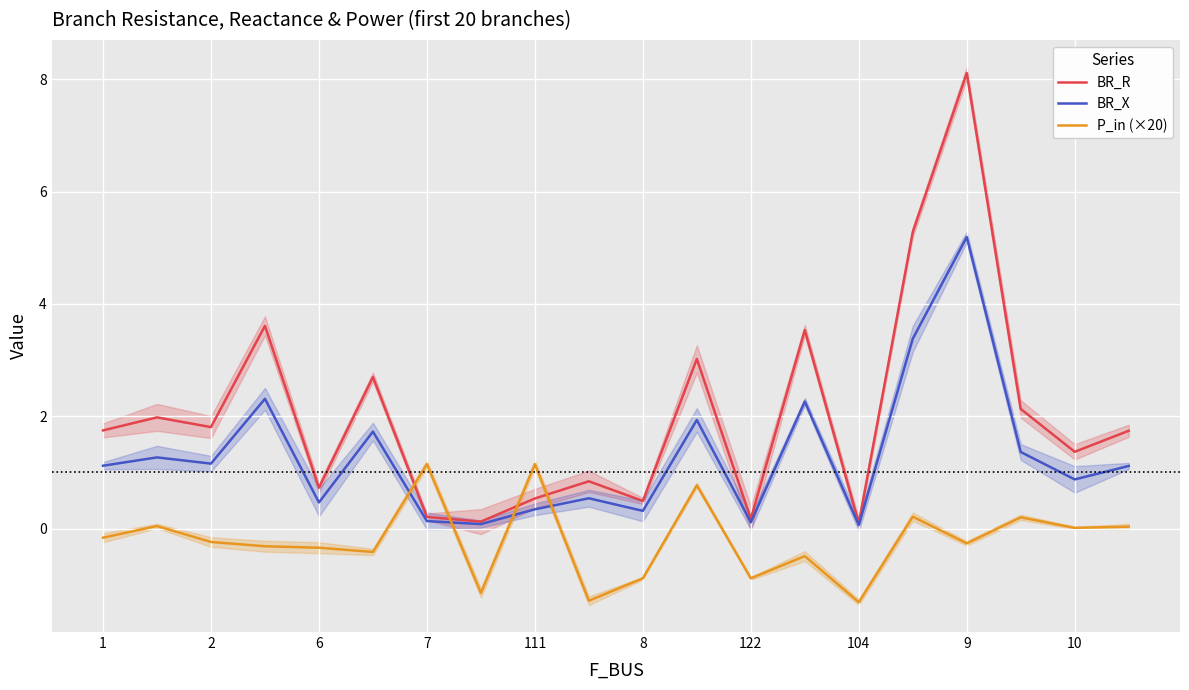

At which label does BR_X reach its peak?

9